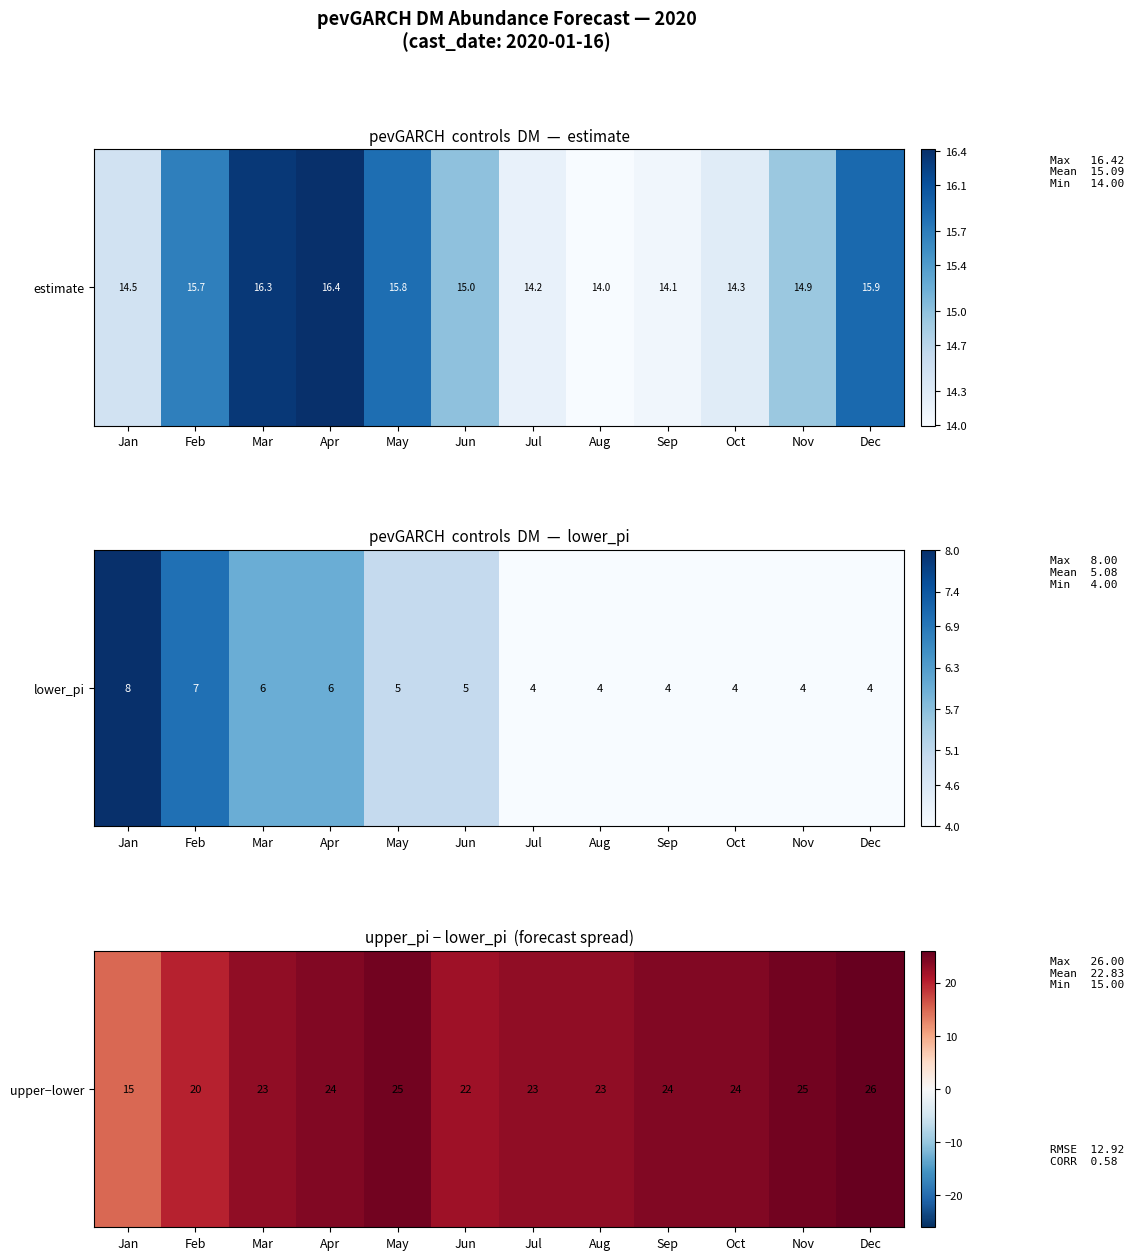

List the labels in order of value, largest first.

Dec, May, Nov, Apr, Sep, Oct, Mar, Jul, Aug, Jun, Feb, Jan